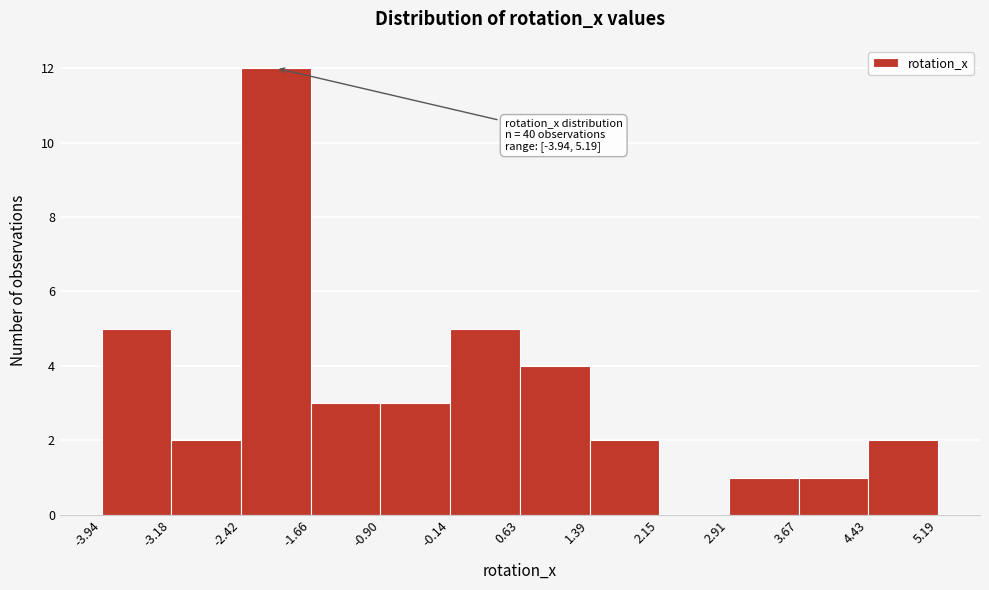

Over which range of the x-axis is the bar tallest?

-2.42 to -1.66